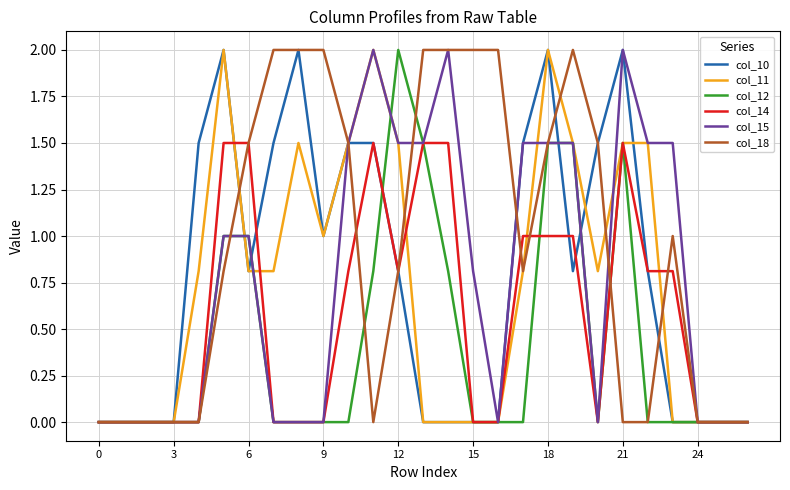

Which series has the largest total across all categories?

col_18